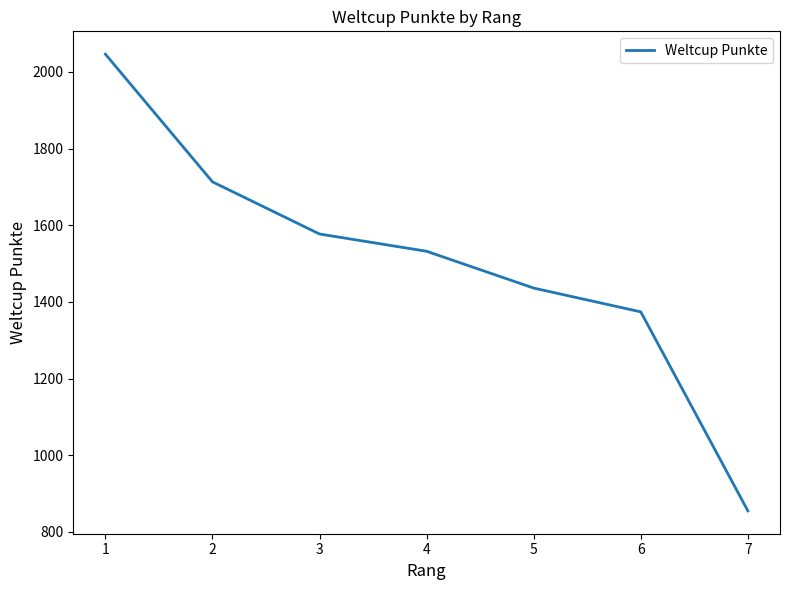

How many values are below 1532?

3